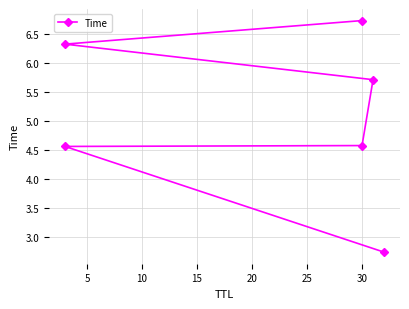

What is the average value?

5.1